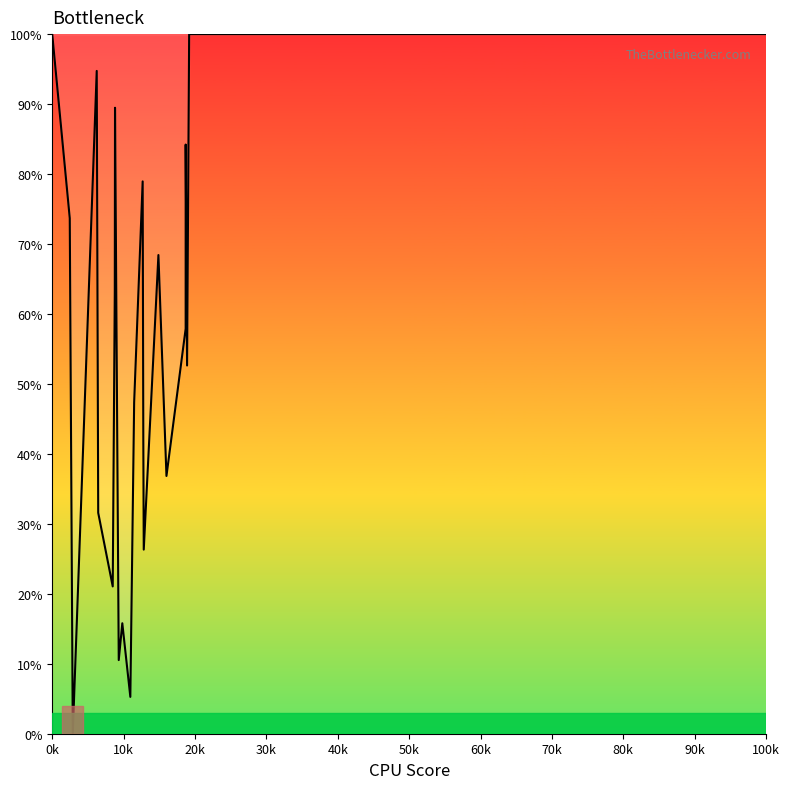

What is the difference between the maximum and minimum values?

100.0